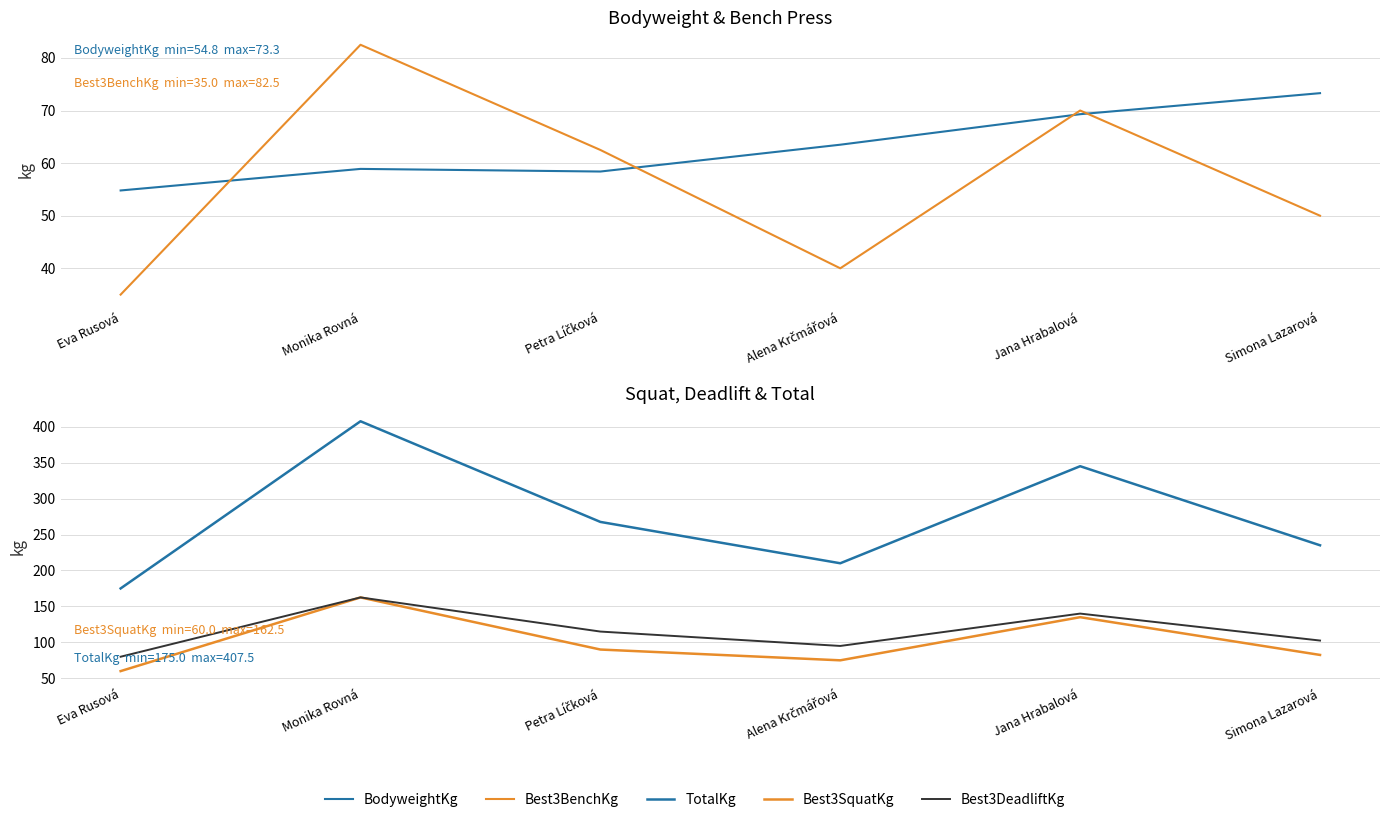

What is the value of the BodyweightKg point at the 5th from the left?

69.3